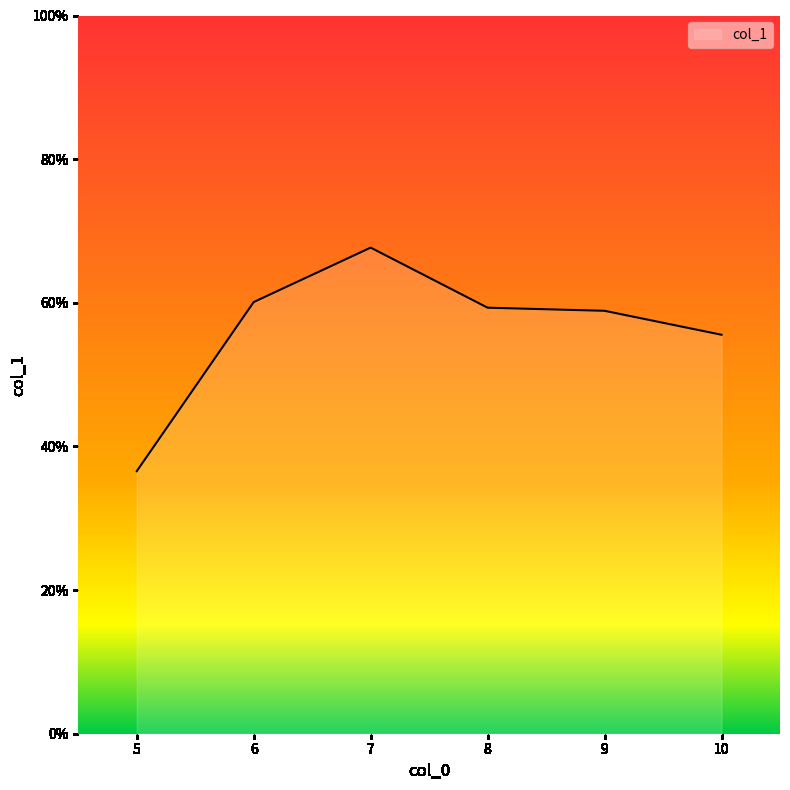

What is the sum of all values?

338.1